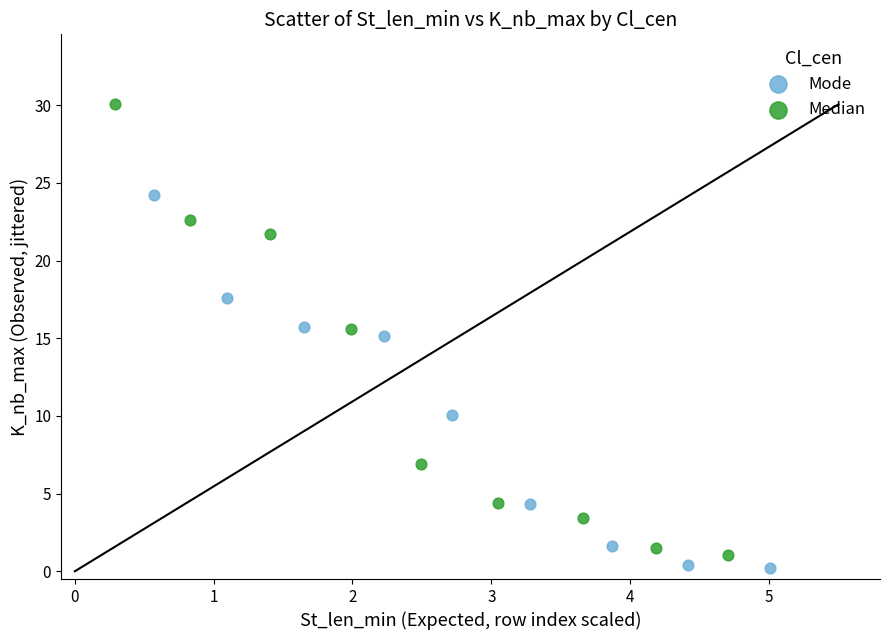

Which series has the largest Y range (max minus min)?

Median